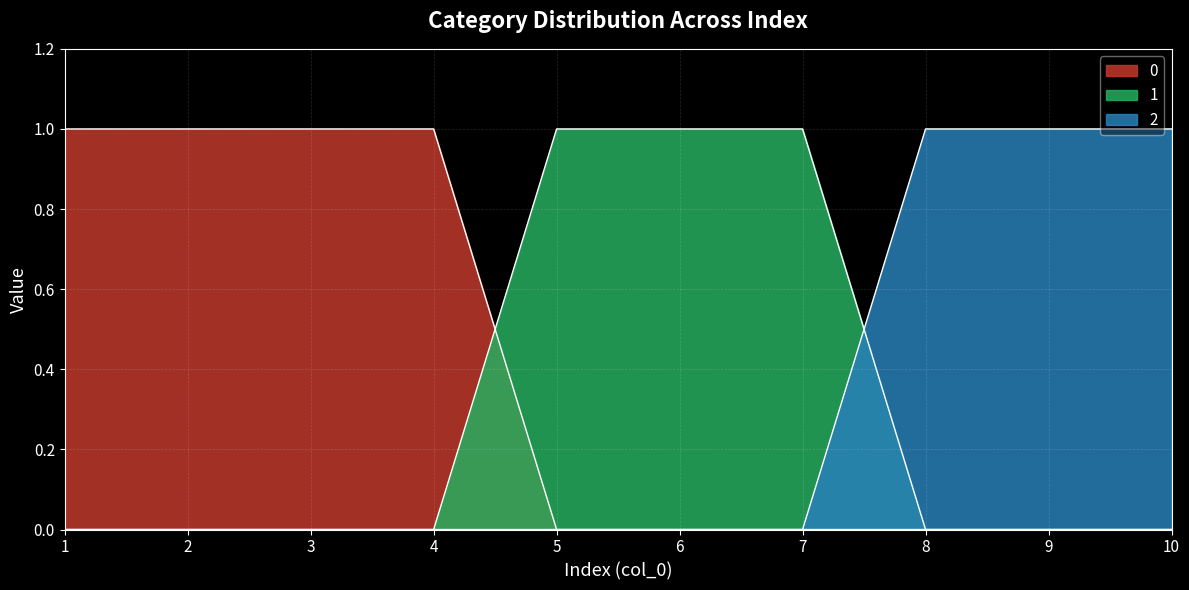

What is the difference between the maximum and second lowest values in the 1 series?

1